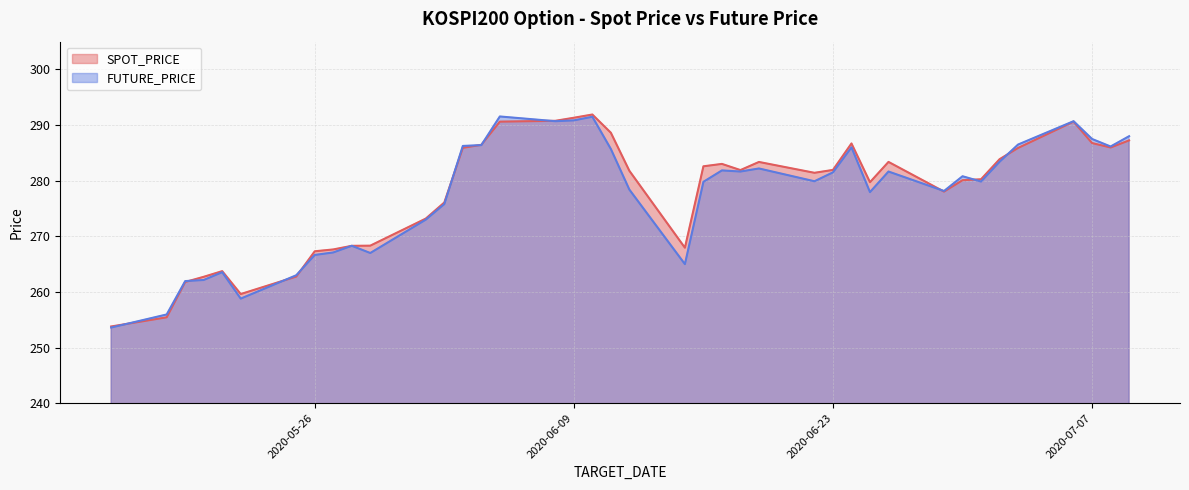

How many intersections are there between SPOT_PRICE and FUTURE_PRICE?

13